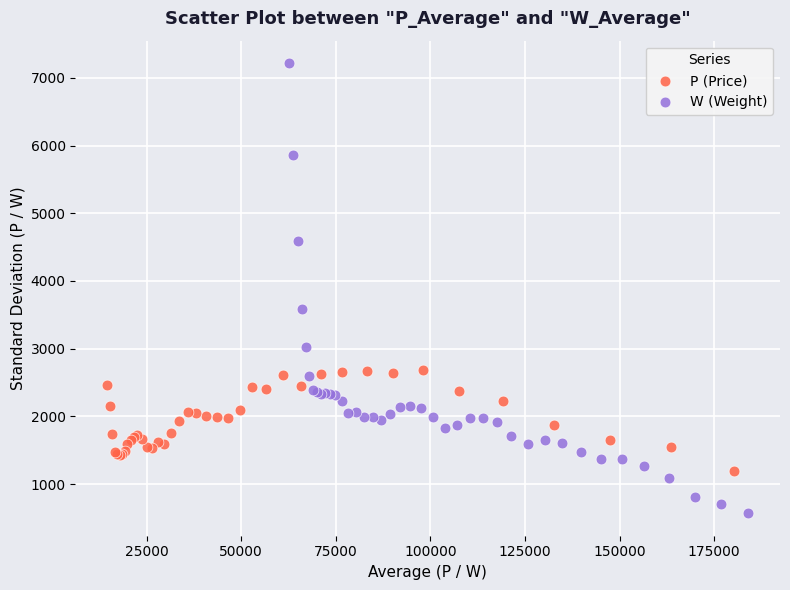

Which series has the widest spread of Y values?

W (Weight)